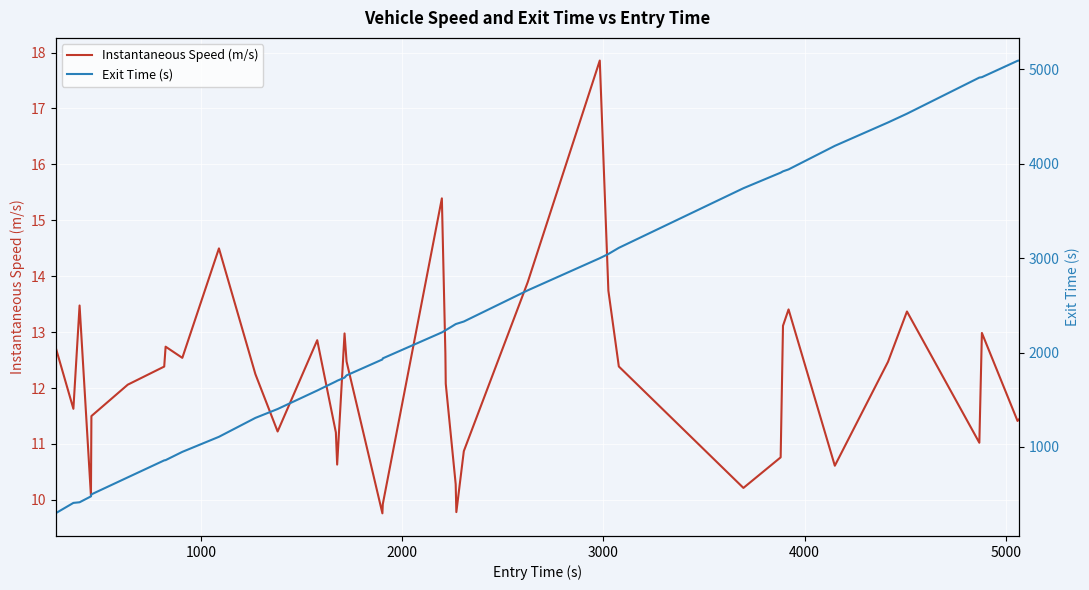

Which series has the largest total across all categories?

Exit Time (s)